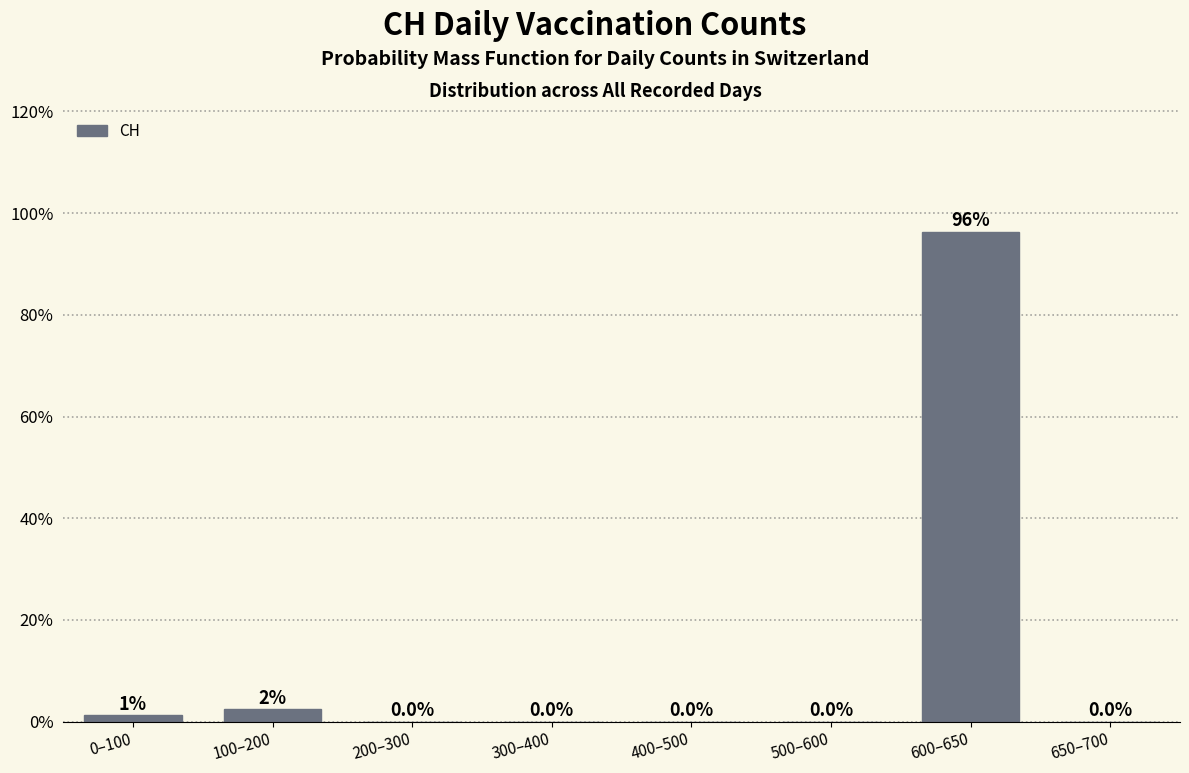

At which label is the value closest to 48?

100–200